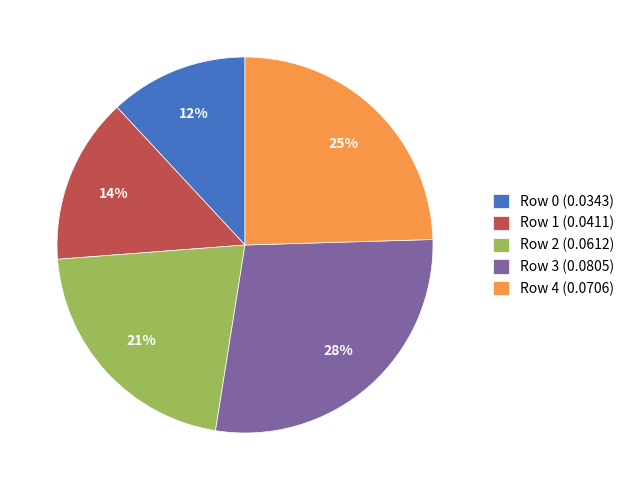

What is the largest slice in the pie chart?

Row 3